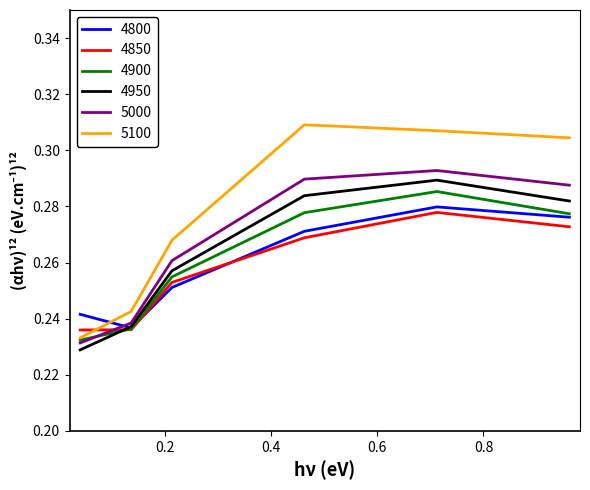

What are all the series names shown in the legend?

4800, 4850, 4900, 4950, 5000, 5100